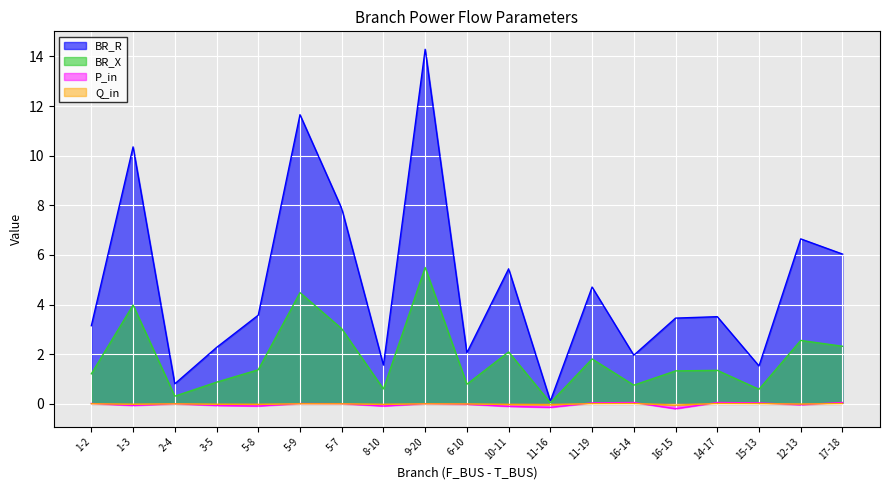

True or false: BR_X and P_in intersect in this chart.

False